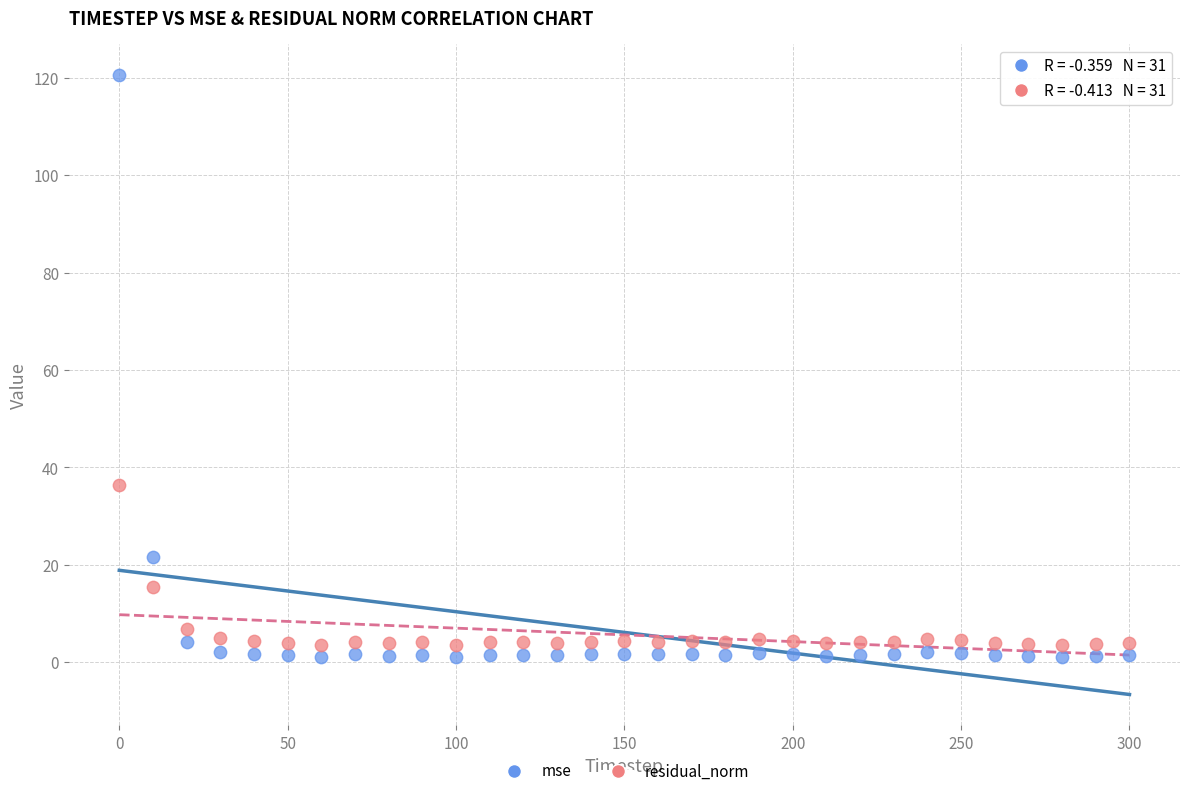

Which series has the largest Y range (max minus min)?

mse